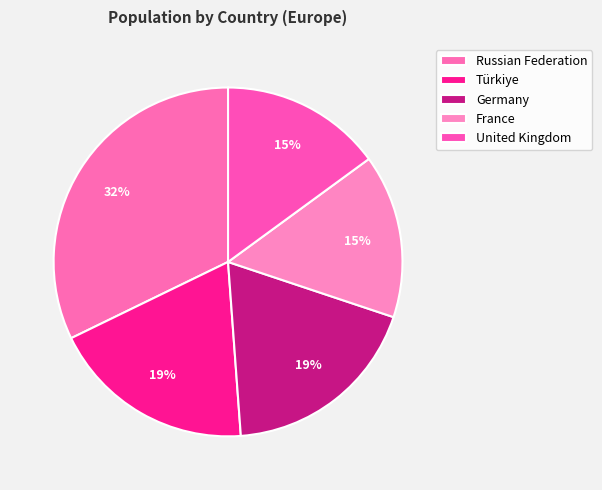

The Germany slice represents 19% of the pie. True or false?

True